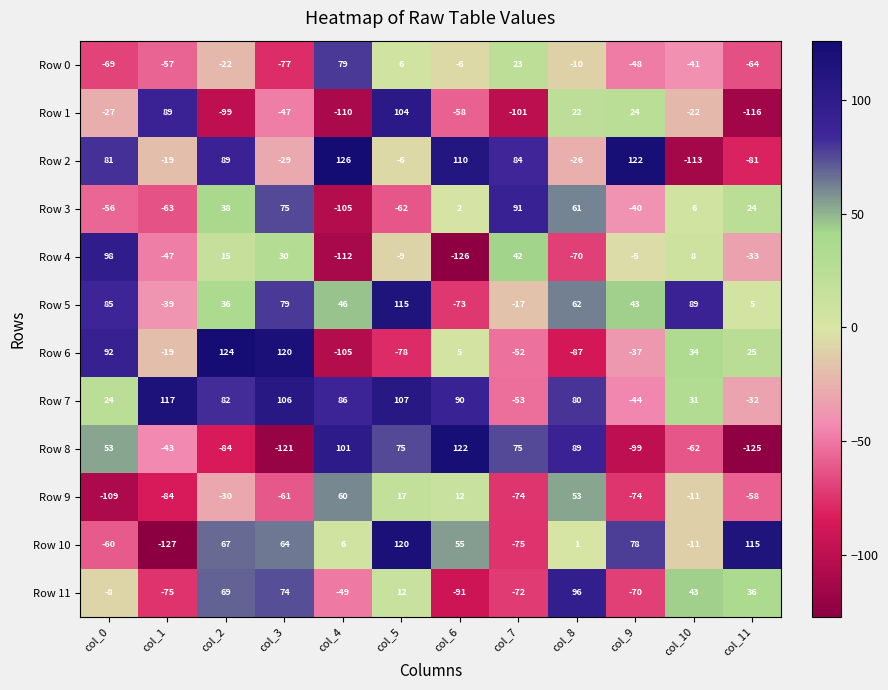

Is it true that Row 10 equals -49 at col_1?

False